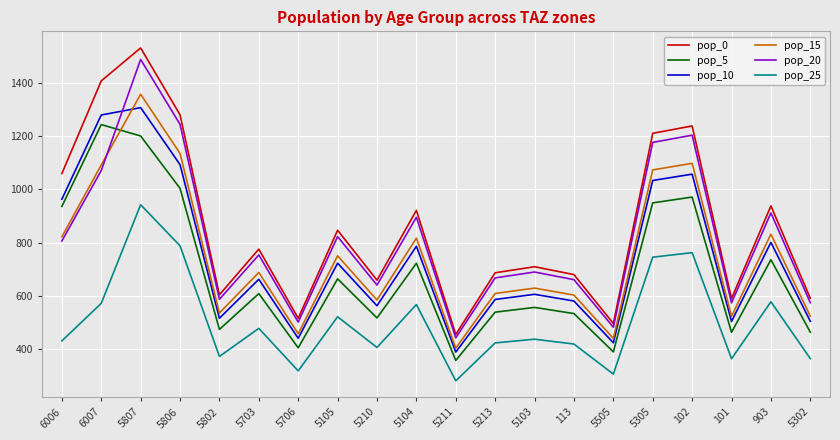

Count the number of data series in this chart.

6